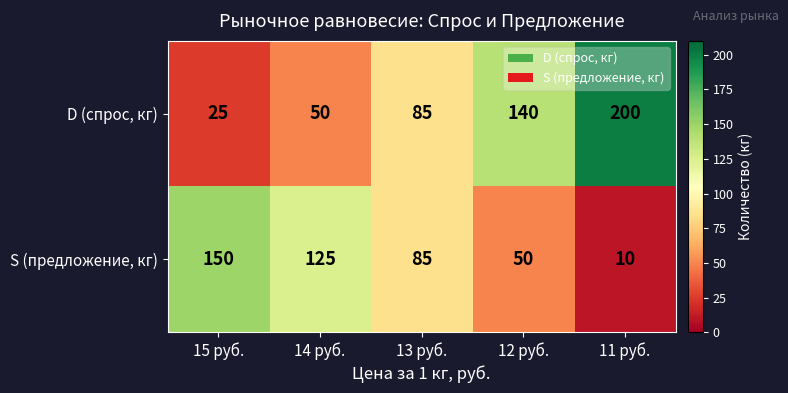

Which label corresponds to the smallest value in the chart?

11 руб.